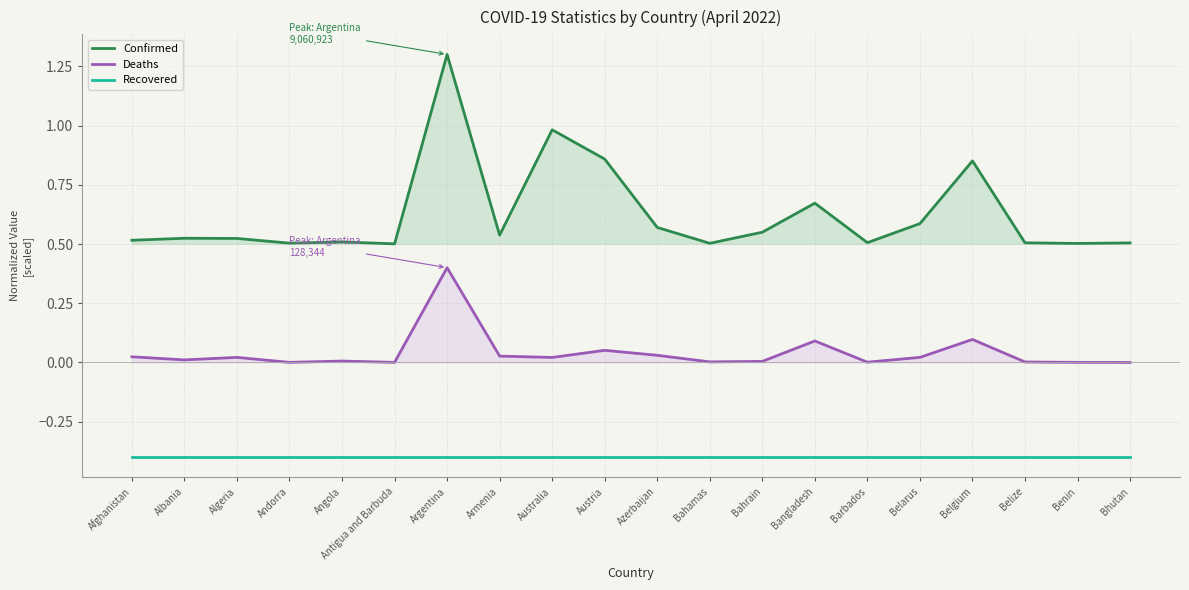

List the series in order of their peak value, lowest first.

Recovered, Deaths, Confirmed